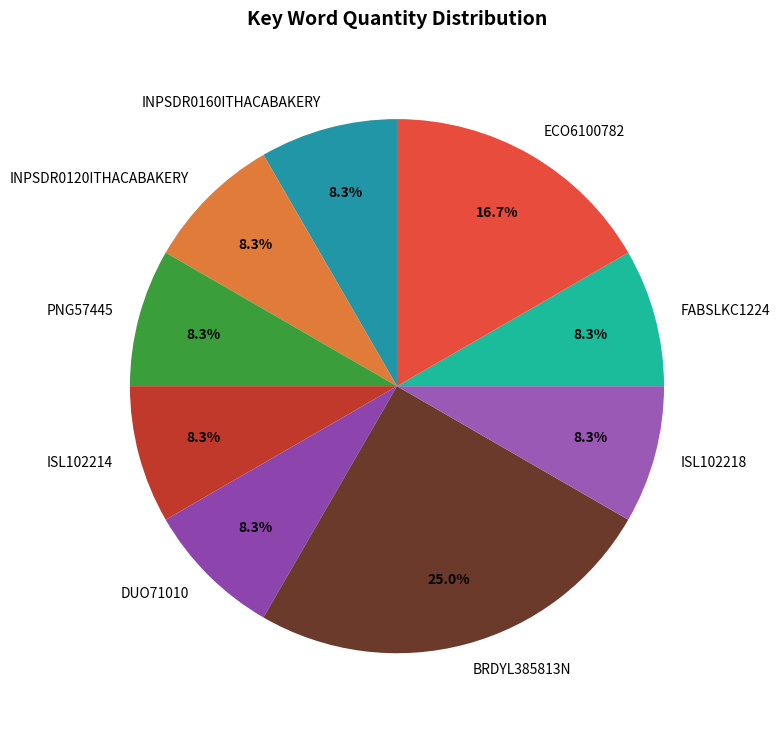

What is the largest slice in the pie chart?

BRDYL385813N